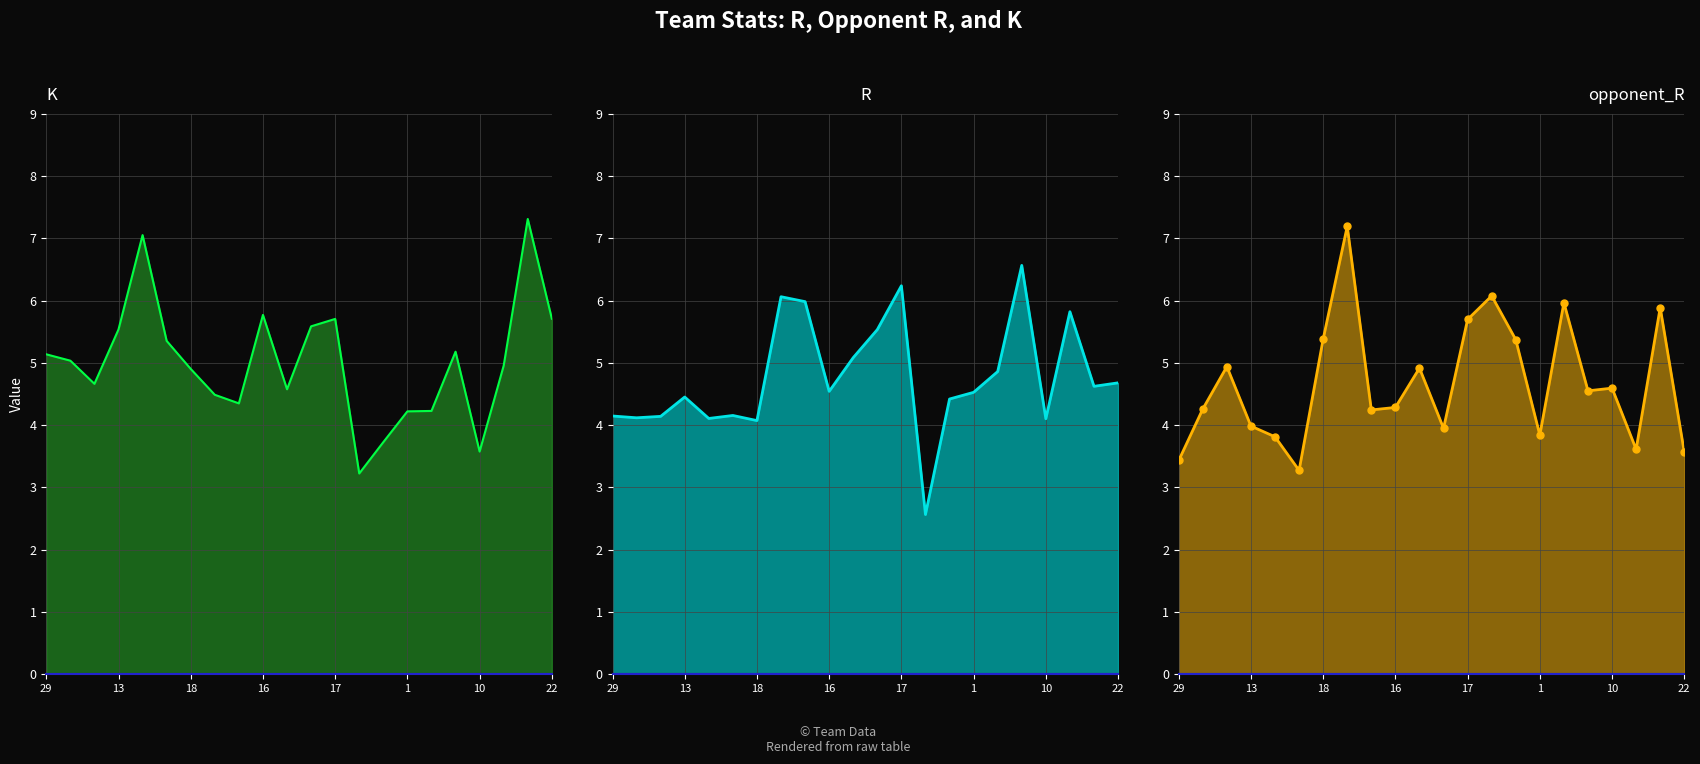

Which has a higher value, 18 or 12?

12